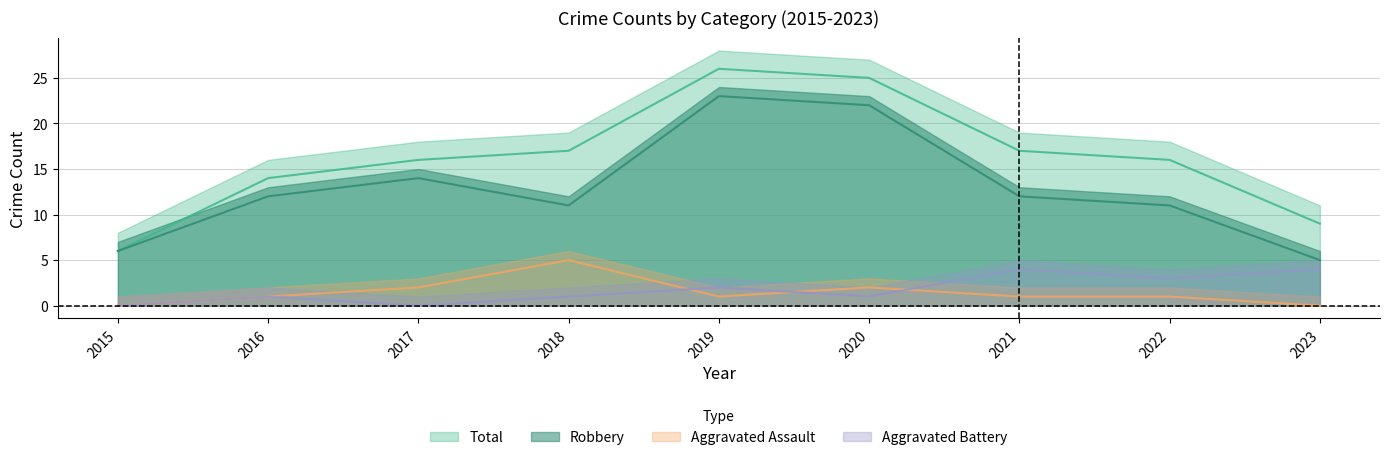

What is the difference between the Aggravated Battery values at 2019 and 2016?

1